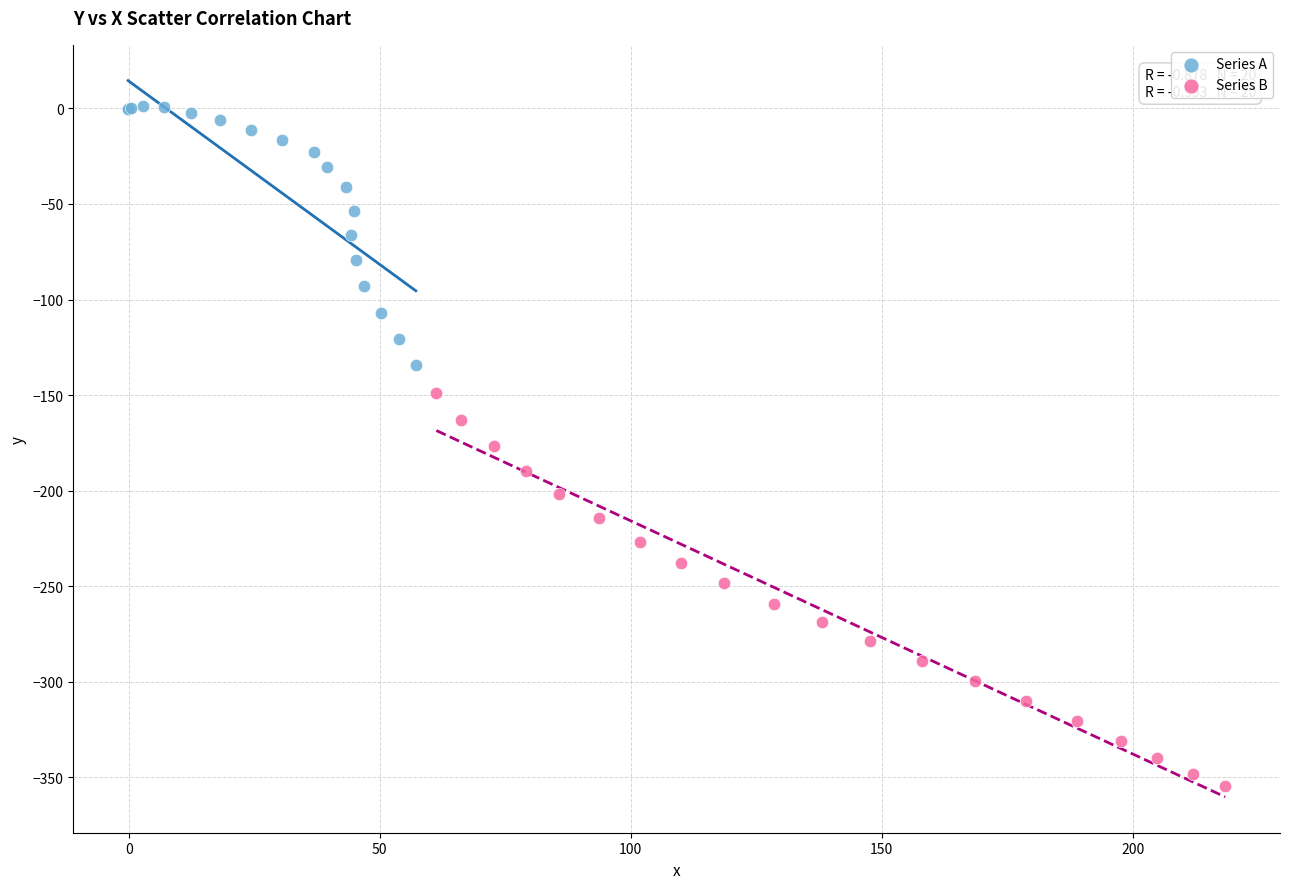

Which series reaches the minimum Y coordinate?

Series B